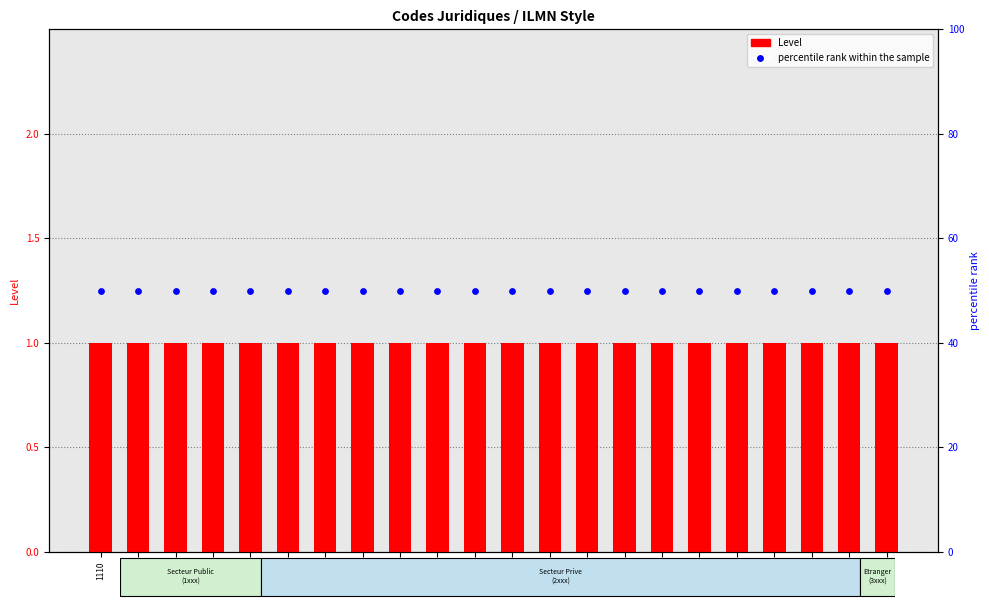

Is the value of percentile rank within the sample at 2120 greater than the value of Level at 2190?

Yes